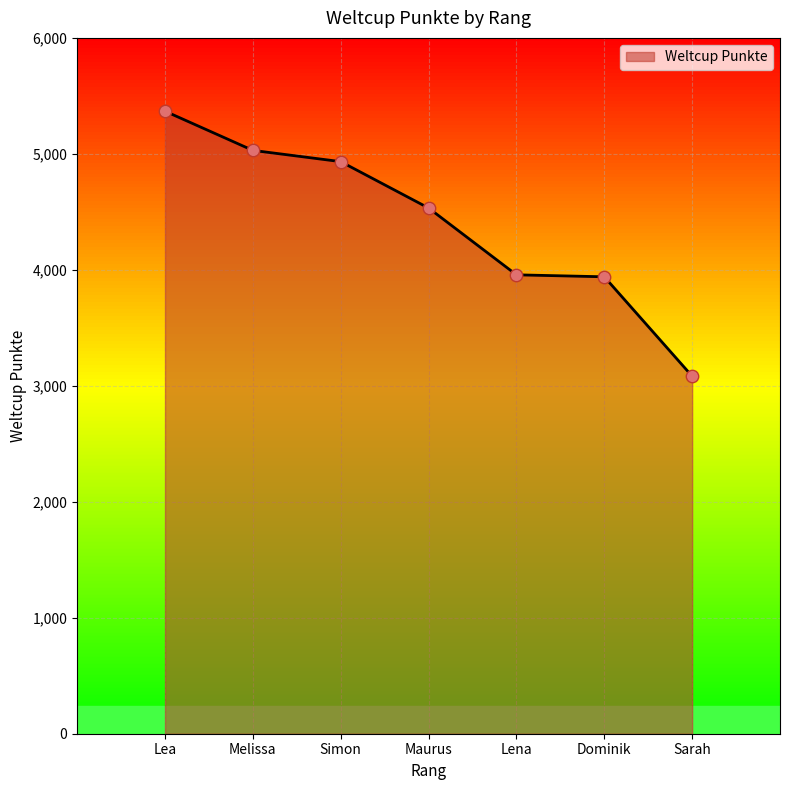

What is the change in value from Lena to Dominik?

-17